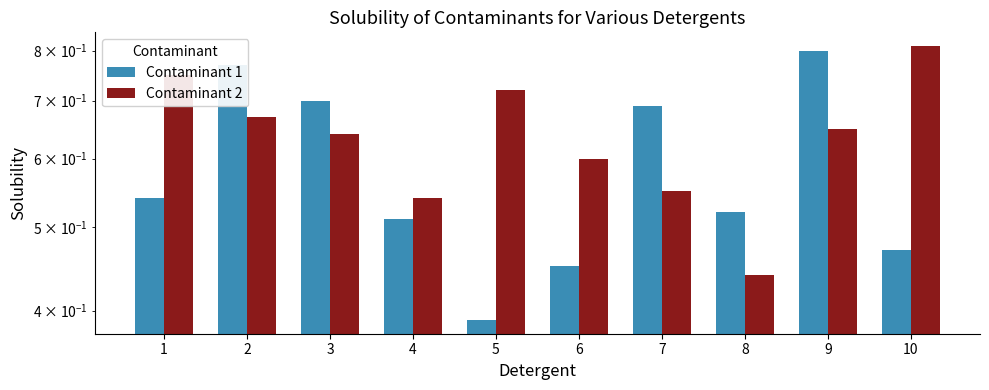

What is the value of the Contaminant 2 bar at the 10th from the left?

0.8